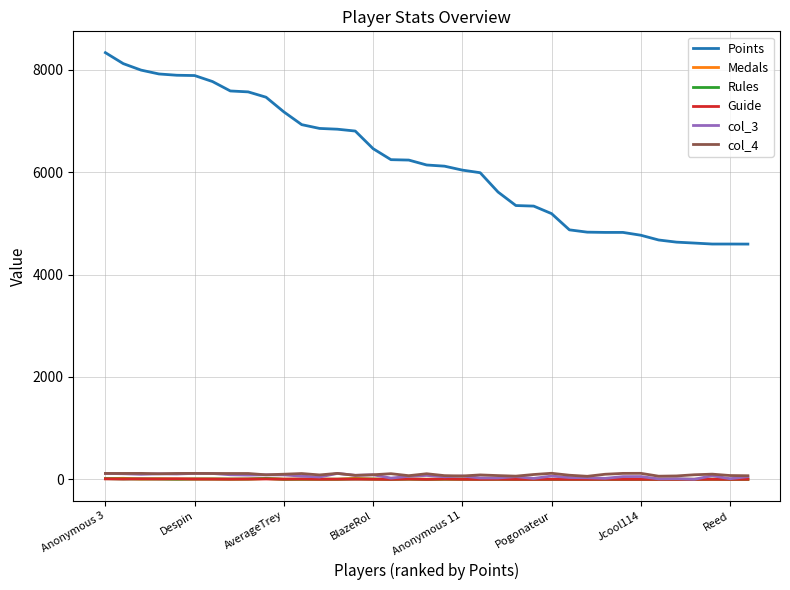

What is the maximum value shown in the chart?

8334